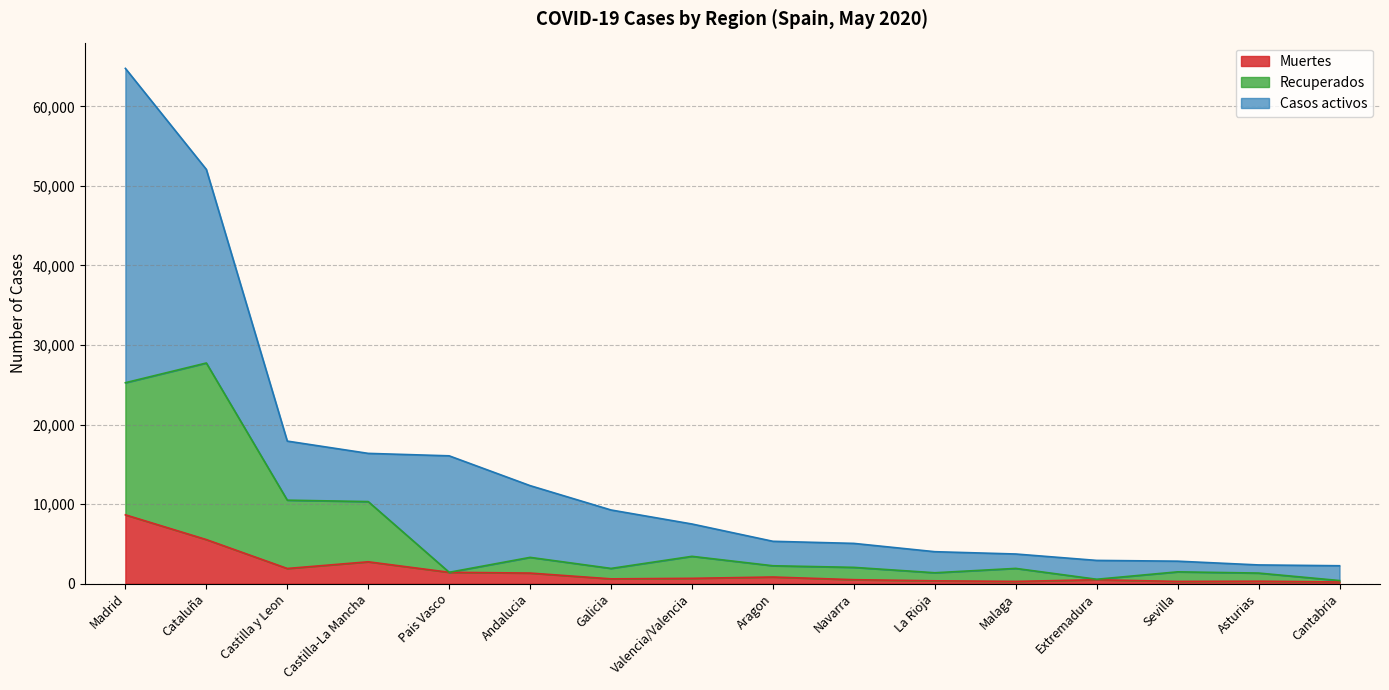

What value does the Muertes series have at Cataluña?

5532